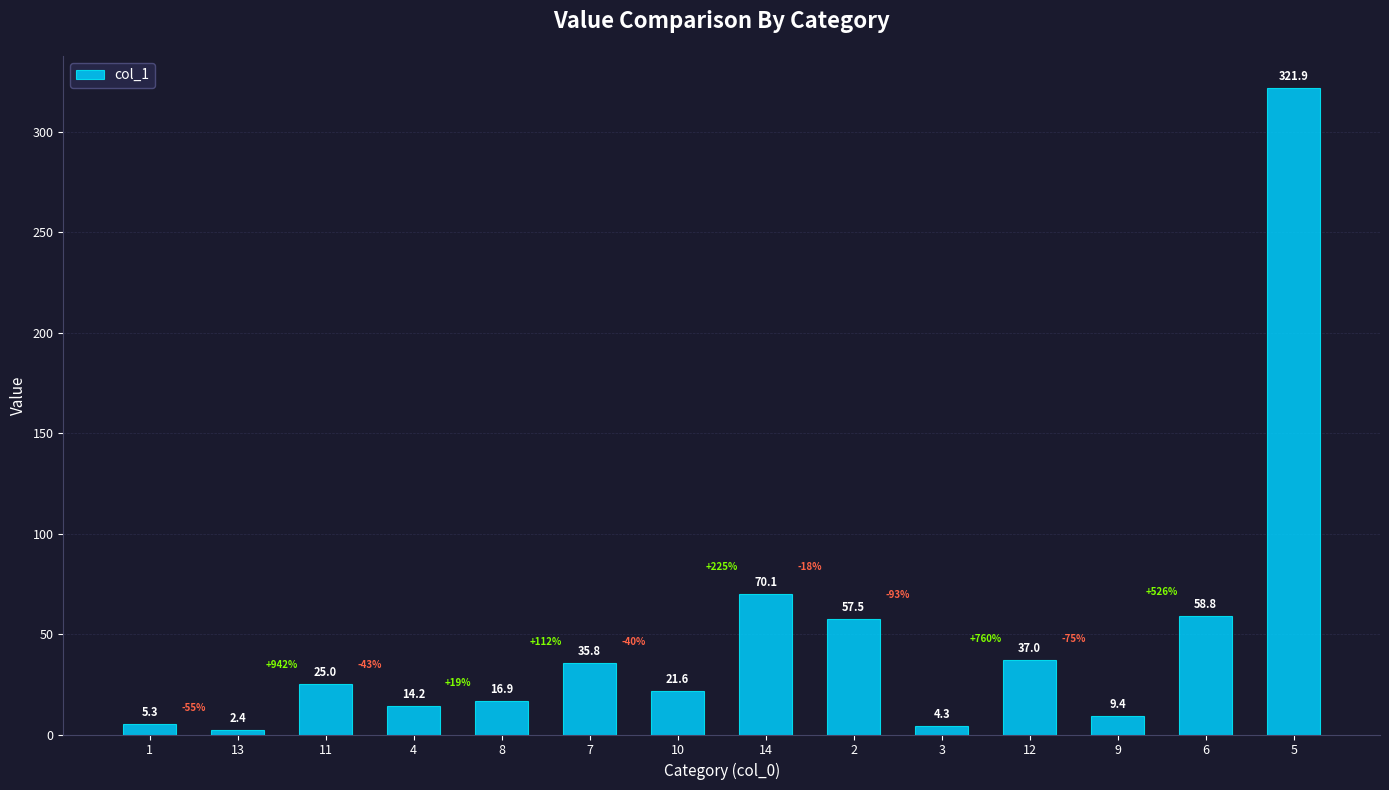

The value at 5 is 136.4. True or false?

False